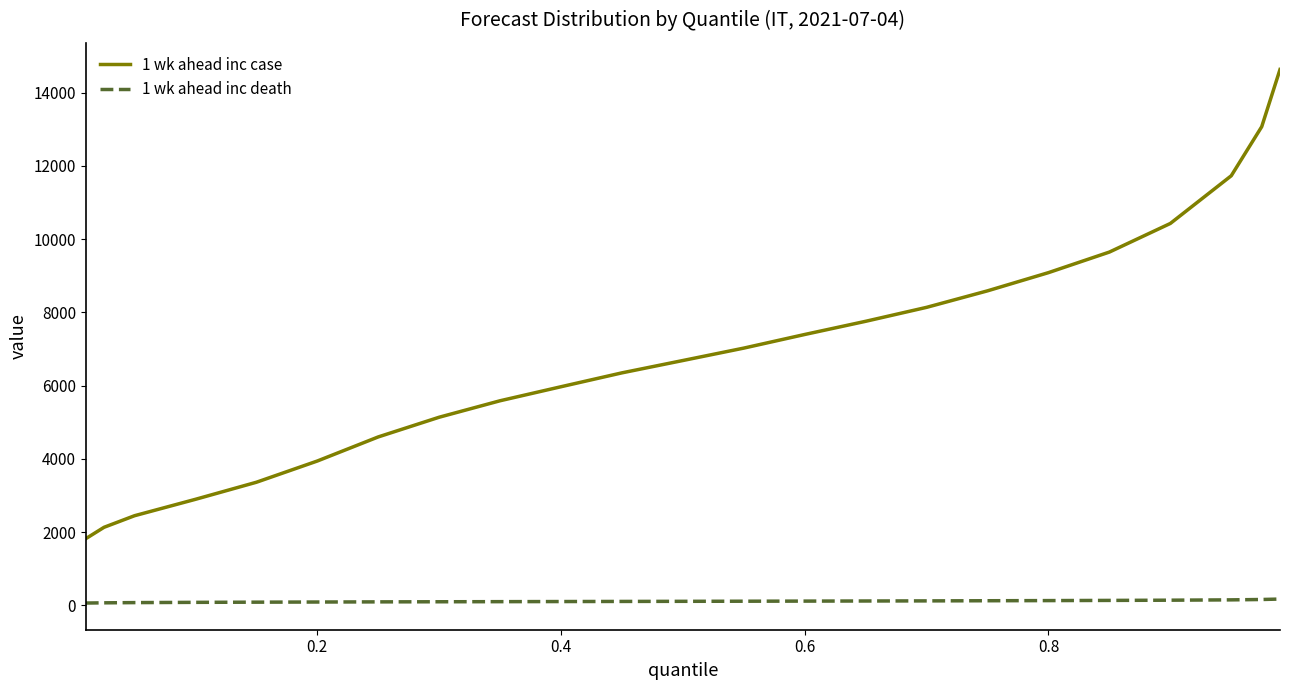

How many distinct data groups are displayed?

2